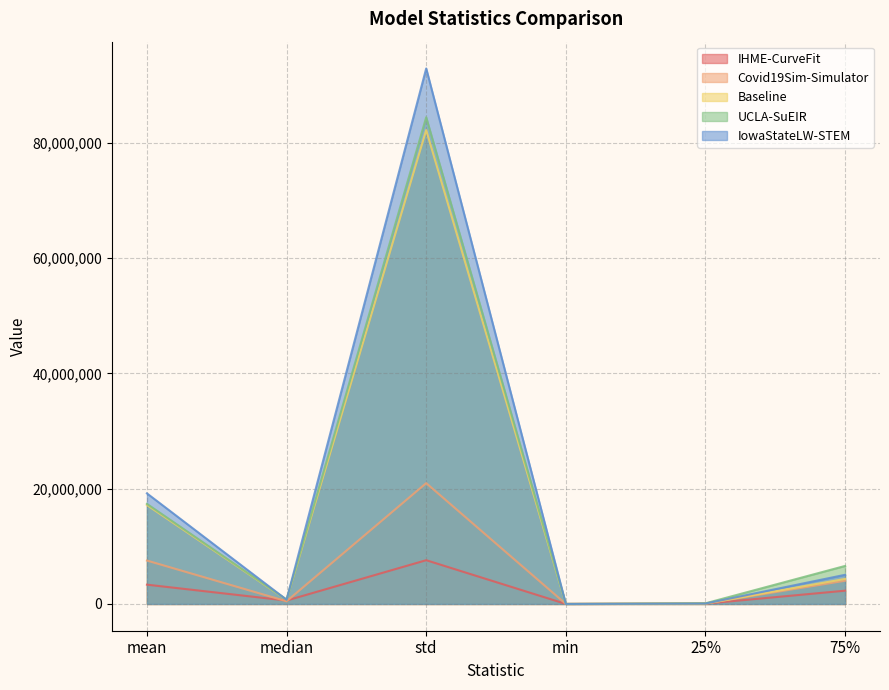

True or false: IHME-CurveFit and Covid19Sim-Simulator intersect in this chart.

True